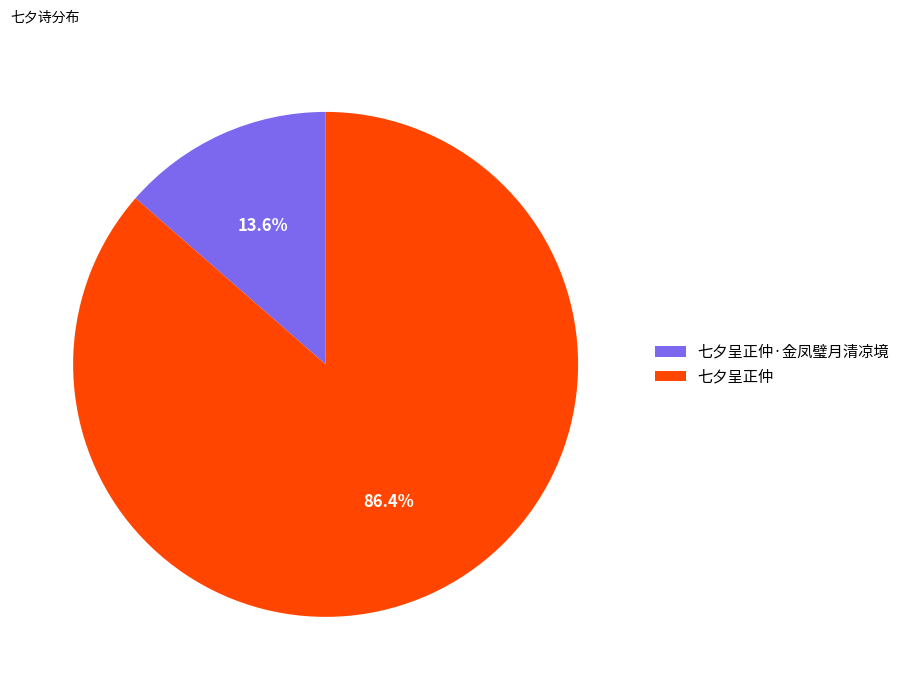

Is it true that 七夕呈正仲 is 86% of the pie?

True